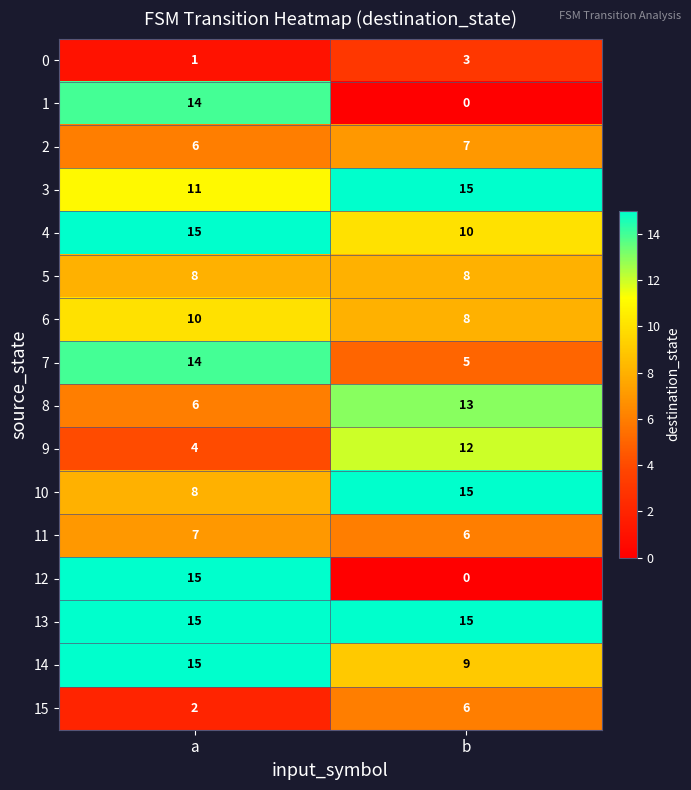

What is the sum of all 6 values?

18